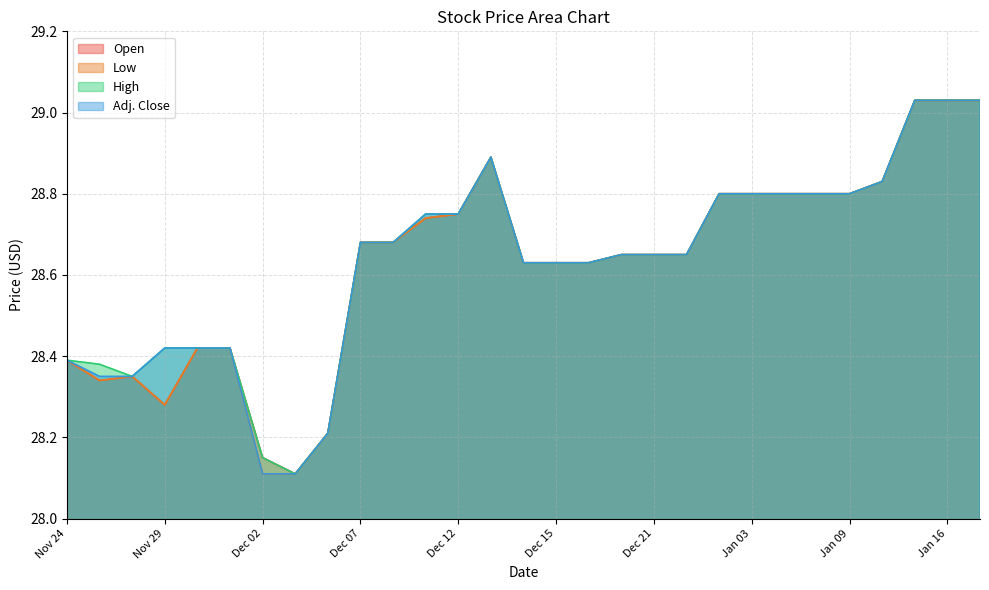

True or false: Low and High cross at least once.

False